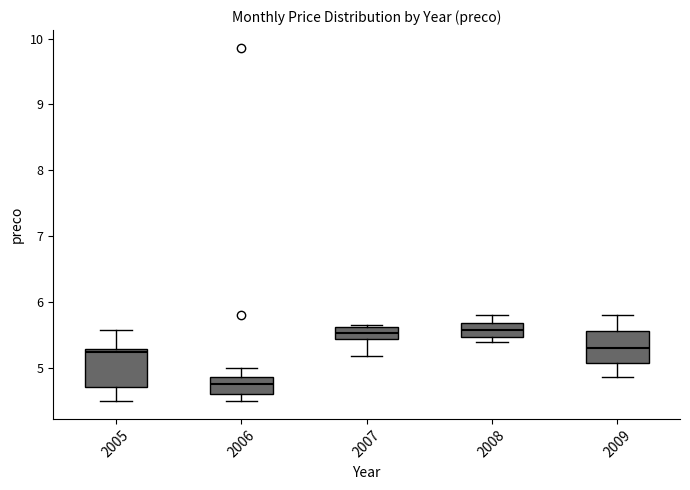

Where does the upper whisker of the box at x = 2008 end on the y-axis? The values are not printed on the chart, so give them approximately, as read against the axis.

5.8